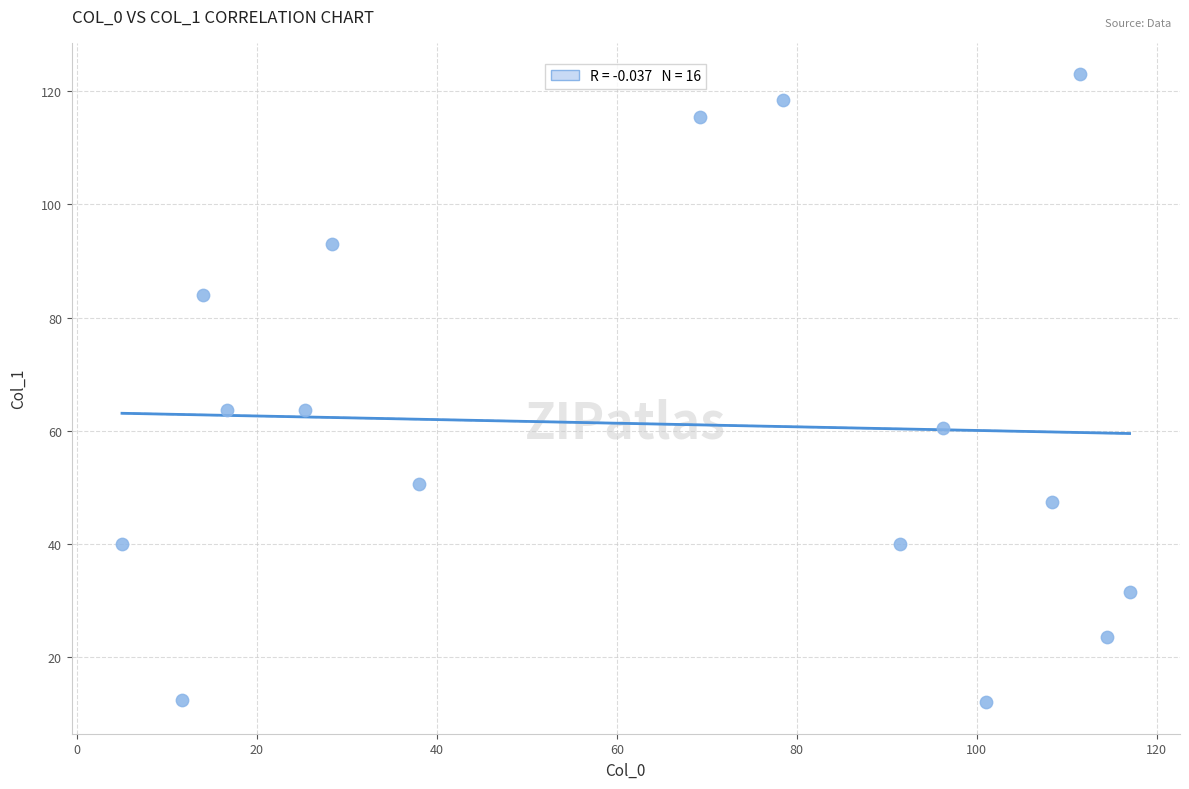

What is the range of X values (max minus min)?

112.0